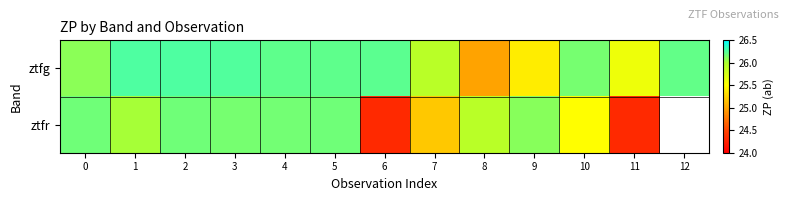

List the series in order of their peak value, lowest first.

ztfr, ztfg